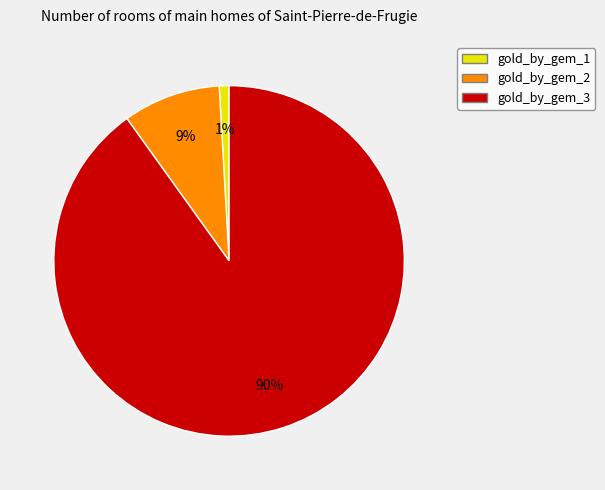

Which slice is the smallest?

gold_by_gem_1